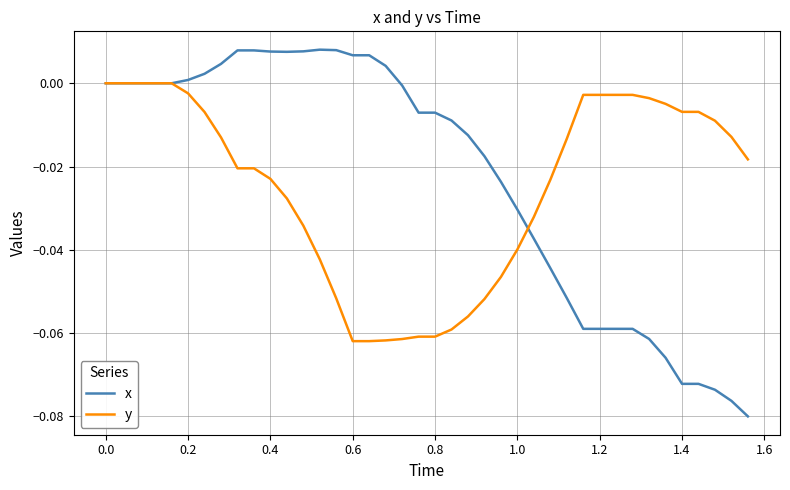

List the series in order of their peak value, highest first.

x, y